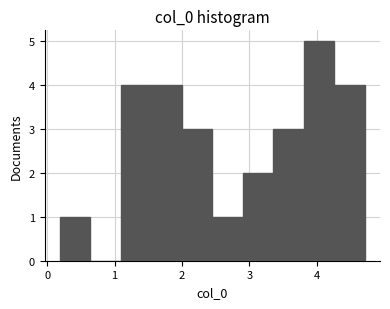

How tall is the bar that spans 2.4 to 2.9 on the x-axis? Neither the bar edges nor the heights are printed on the chart, so give them approximately, as read against the axes.

1